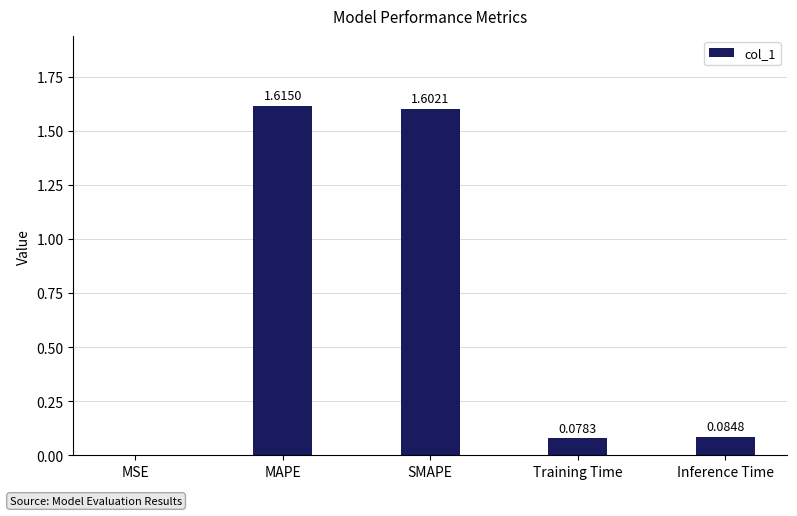

How many series are shown in this chart?

1